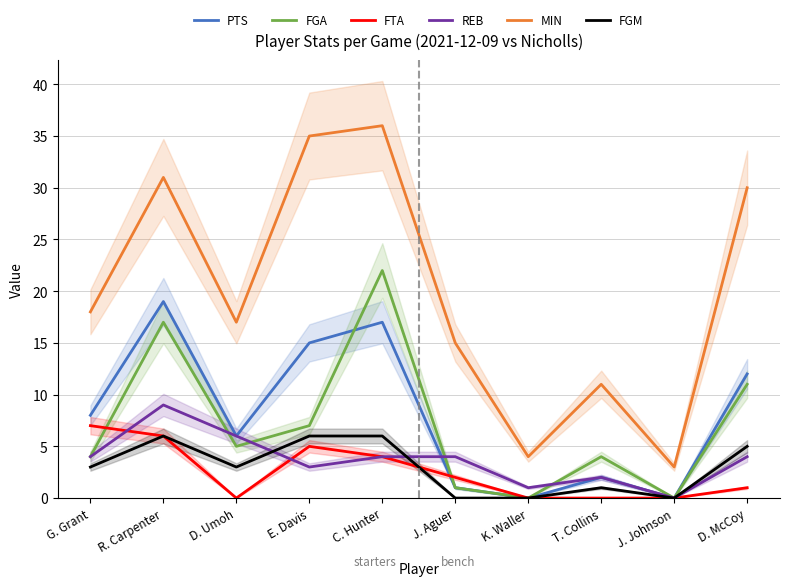

What is the difference between the highest and lowest values at E. Davis?

32